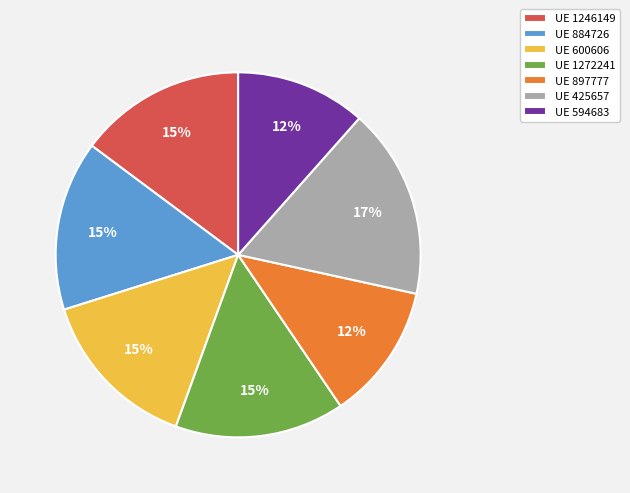

To the nearest percent, what is the difference between the largest and smallest slice percentages?

5%